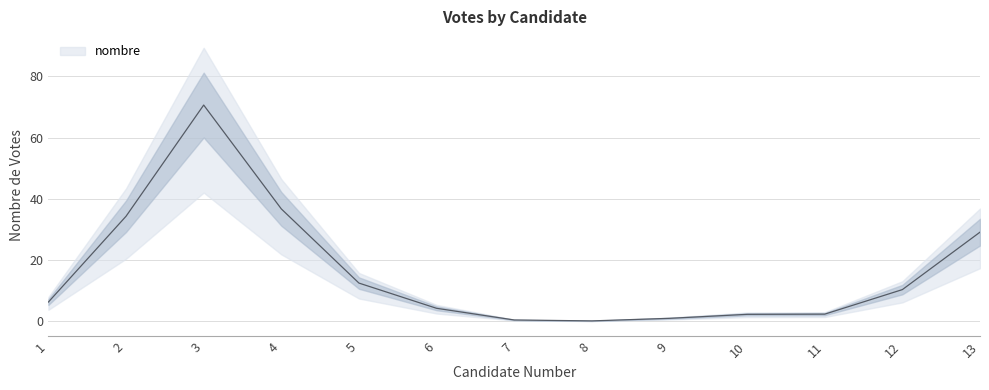

The chart shows a value of 0 at 7. True or false?

True